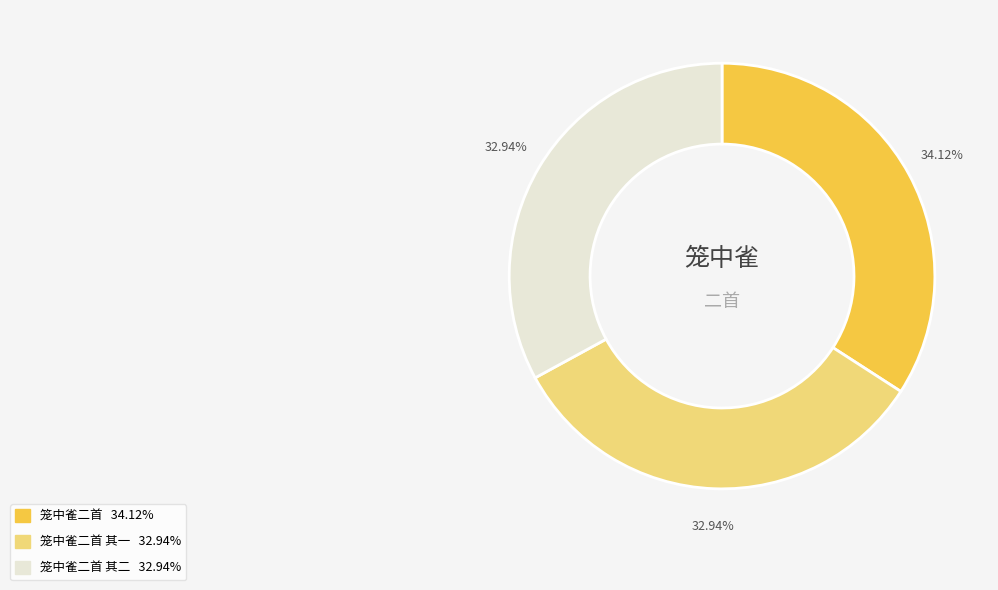

Is there any slice that represents more than half of the pie?

No